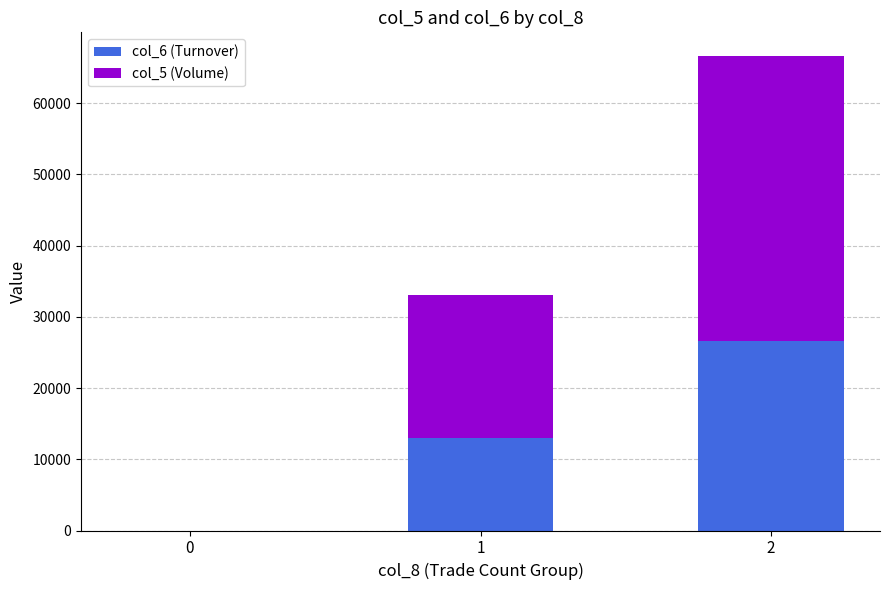

Is it true that col_6 (Turnover) equals 0 at 0?

True